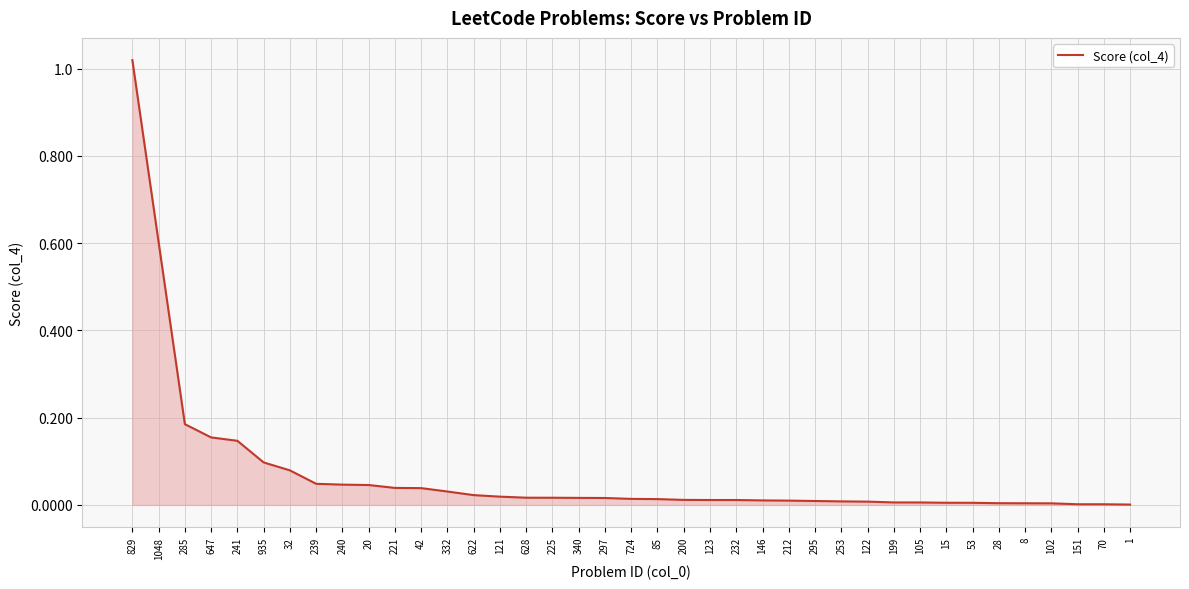

The chart shows a value of 0.0 at 8. True or false?

True